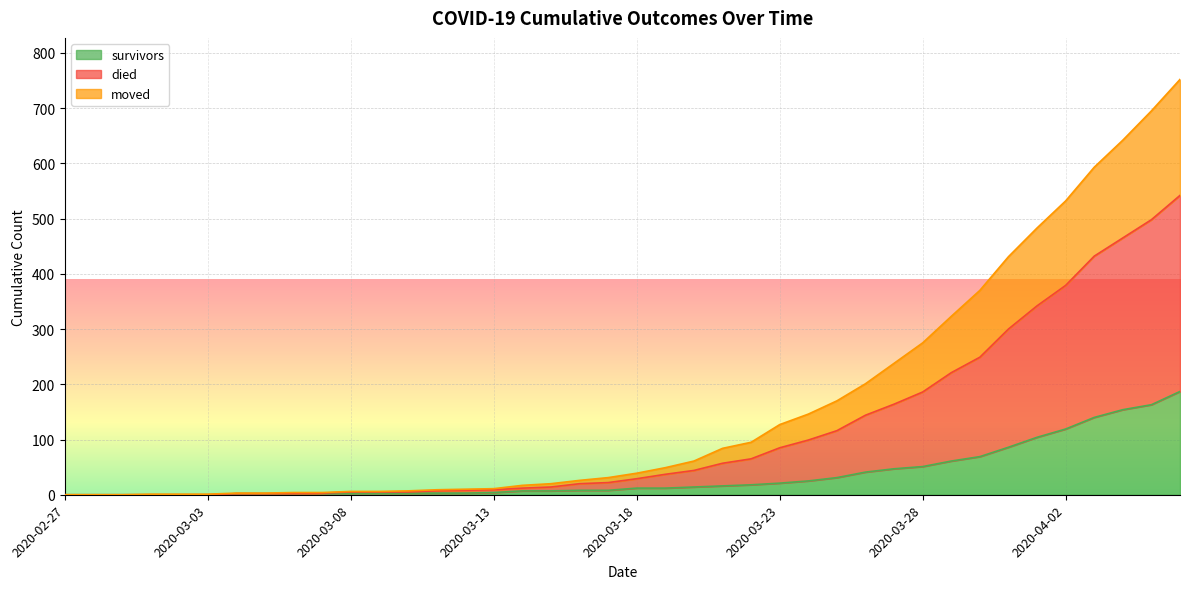

True or false: survivors and died intersect in this chart.

False